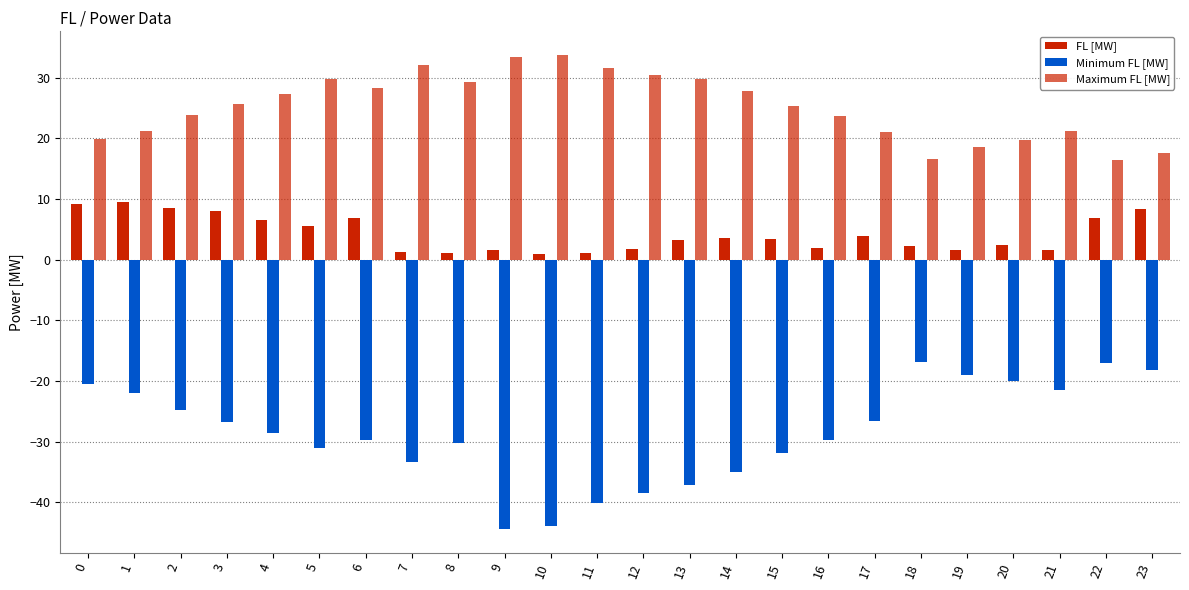

The value of Minimum FL [MW] at 21 is -21.5. True or false?

True